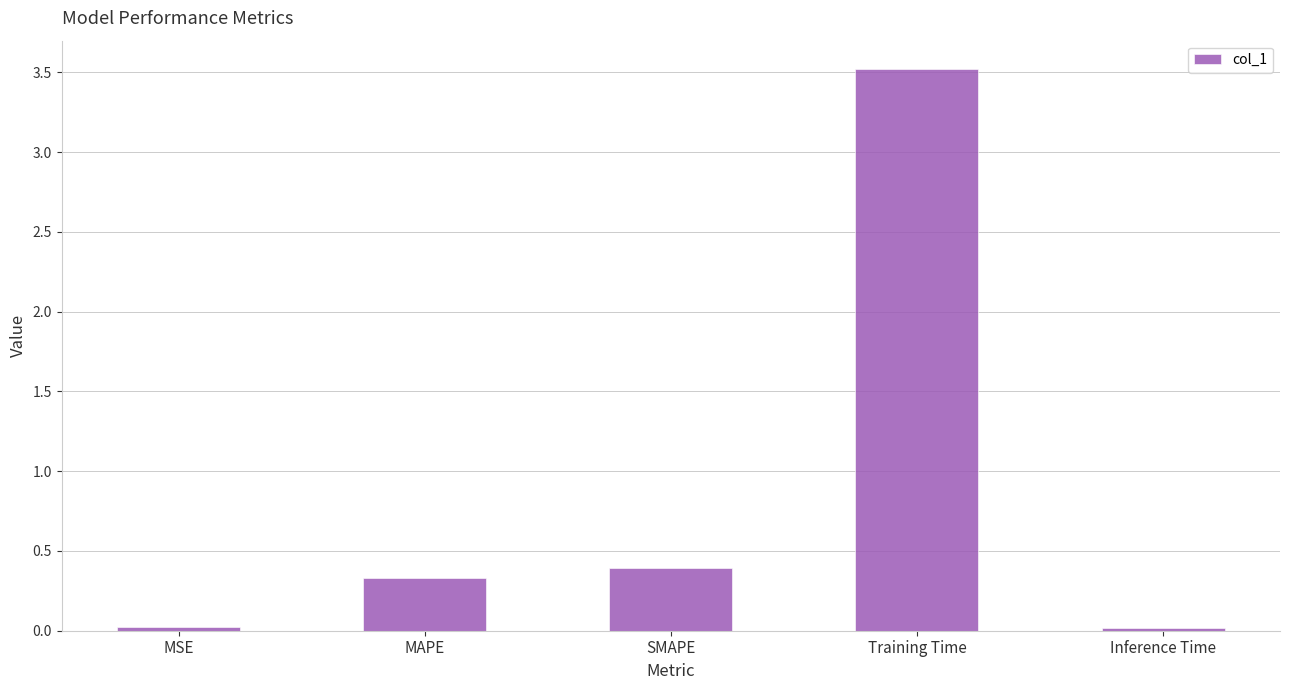

What is the greatest value displayed?

3.5